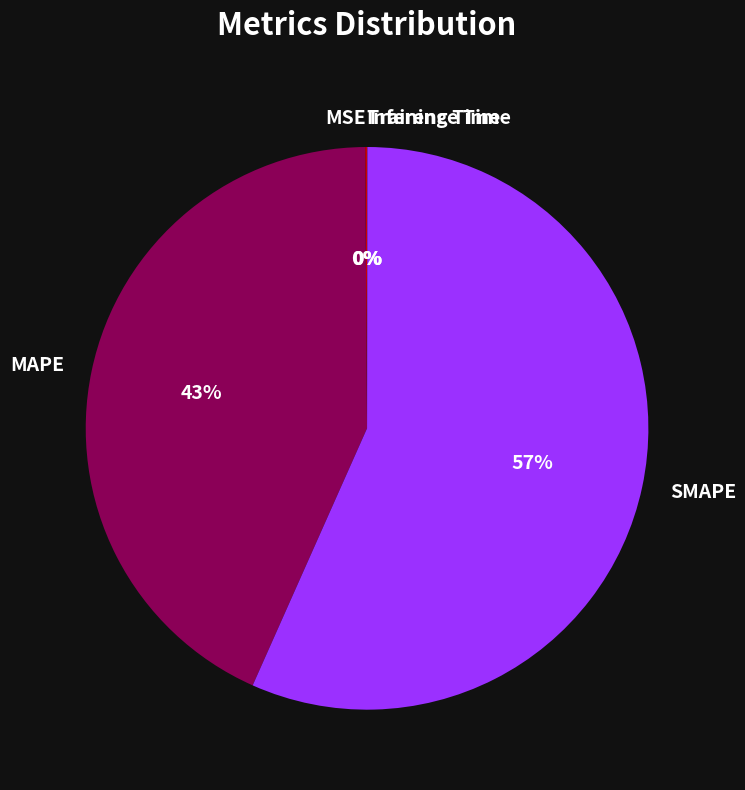

True or false: SMAPE accounts for 47% of the total.

False